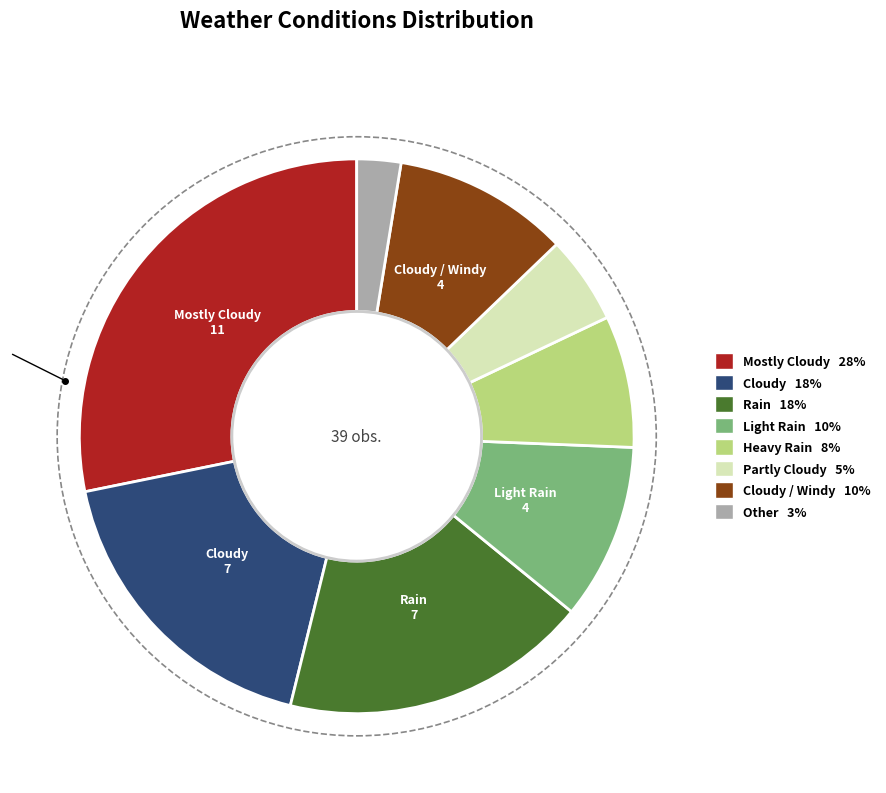

Is there any slice that represents more than half of the pie?

No